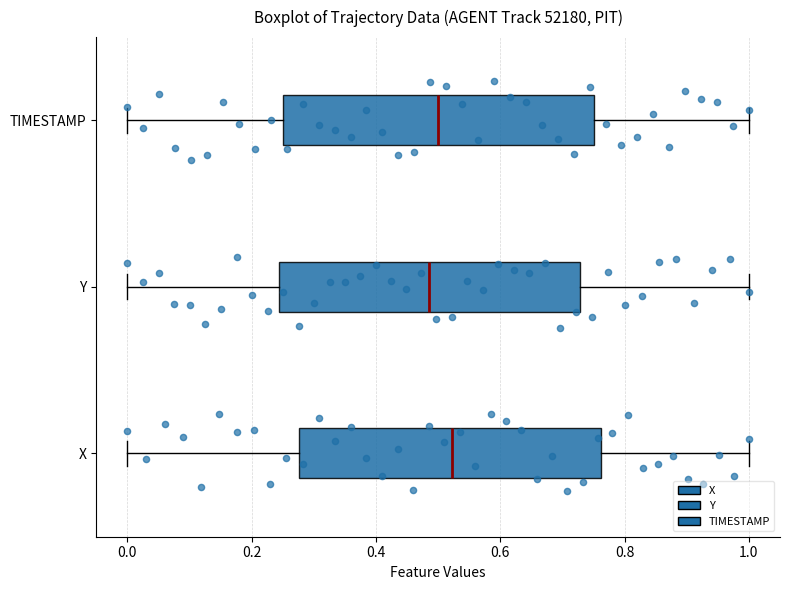

Reading bottom to top, read every box against the x-axis: the position of its median line, the range the box covers, and the ends of its whiskers. The values are not printed on the chart, so give them approximately, as read against the axis.

X: median 0.52, box 0.28 to 0.76, whiskers 0.00 to 1.00
Y: median 0.48, box 0.24 to 0.72, whiskers 0.00 to 1.00
TIMESTAMP: median 0.50, box 0.26 to 0.76, whiskers 0.00 to 1.00